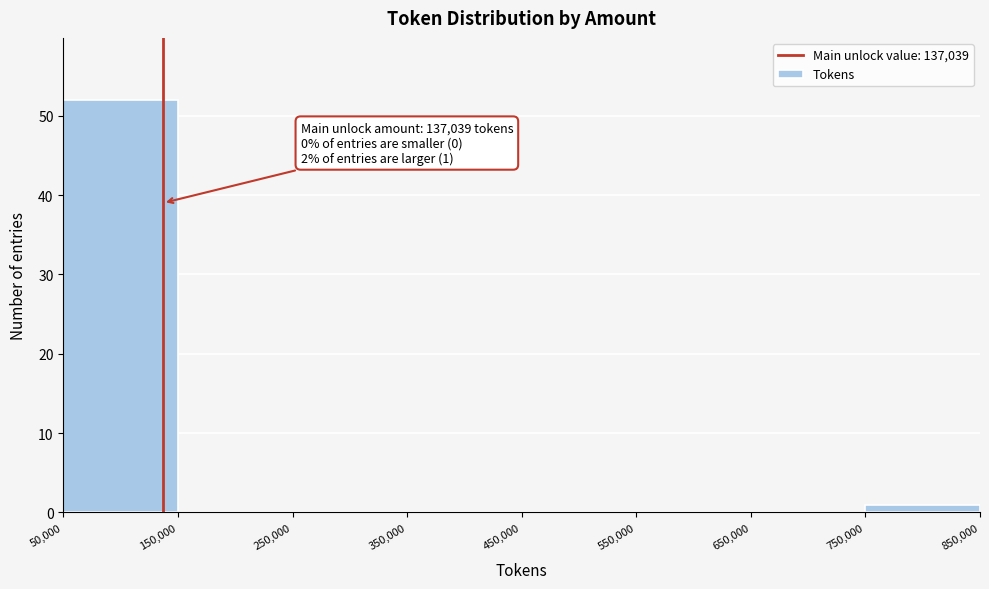

Which range on the x-axis has the tallest bar?

50,000 to 150,000